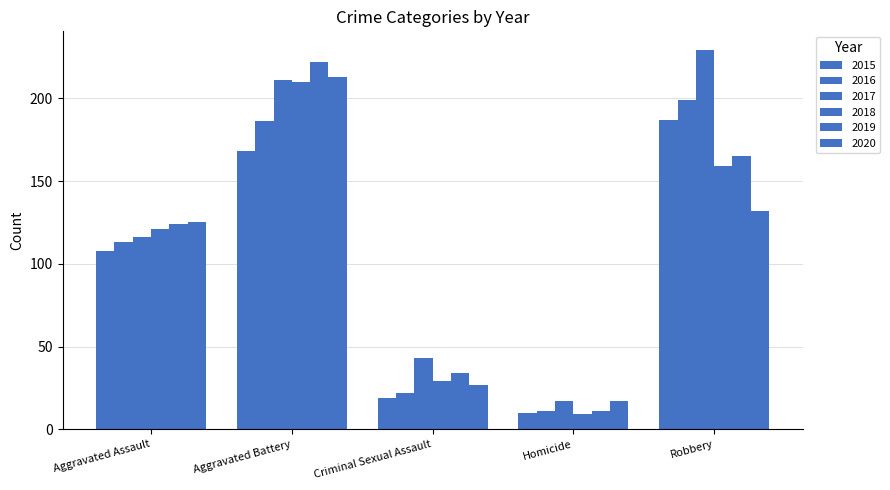

Are the bars horizontal?

No